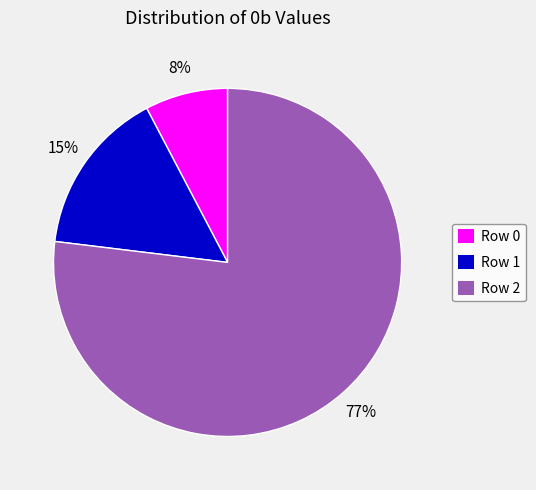

To the nearest percent, what percentage of the pie is Row 1?

15%